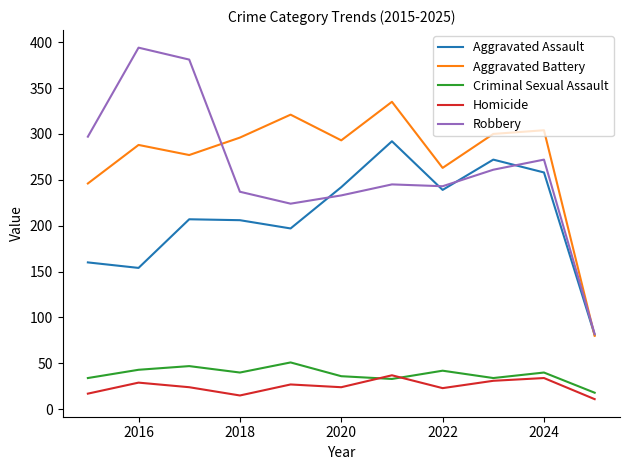

What is the minimum value shown in the chart?

11